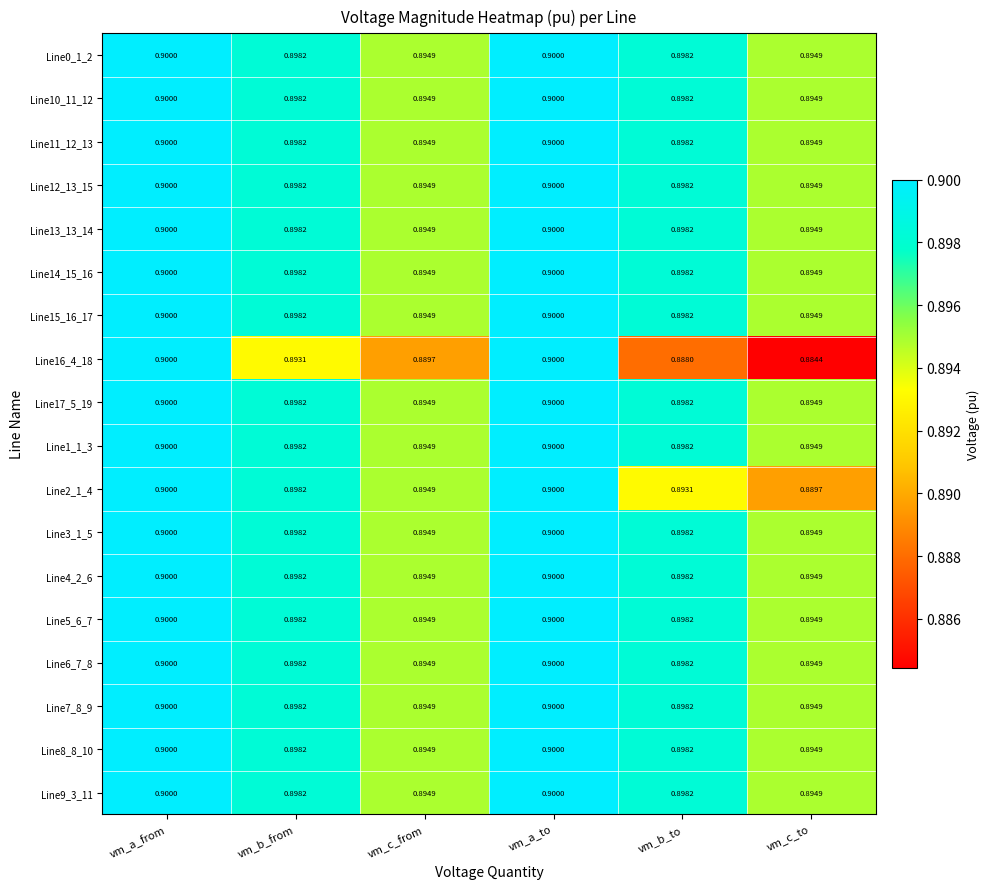

What is the smallest value displayed?

0.9